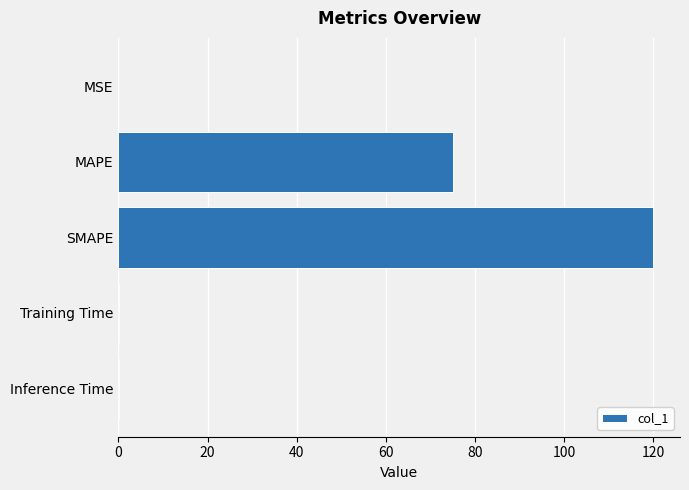

What is the sum of all values?

195.2